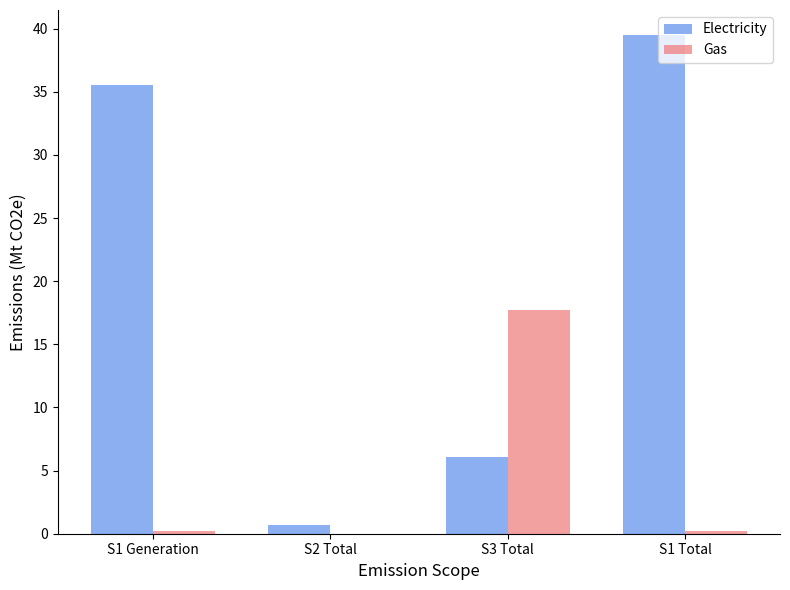

Does the chart contain stacked bars?

No